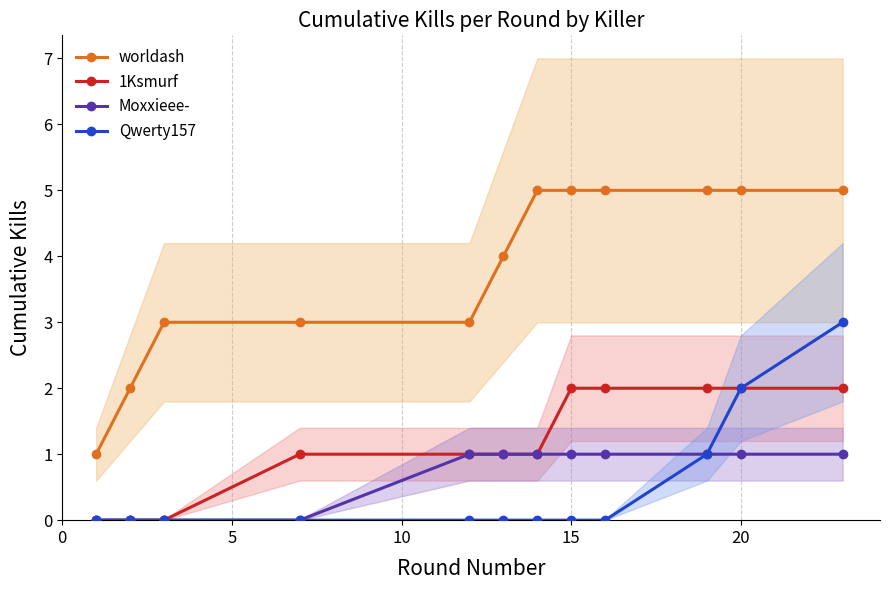

How many series are shown in this chart?

4